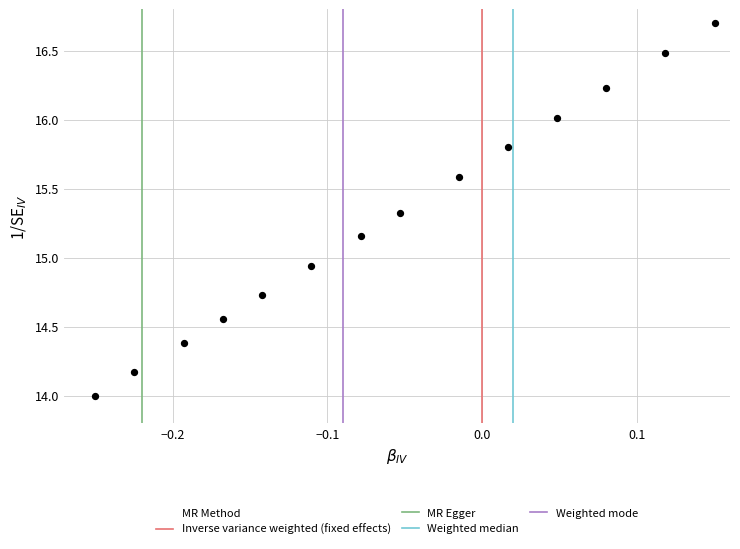

What is the range of Y values (max minus min)?

2.7